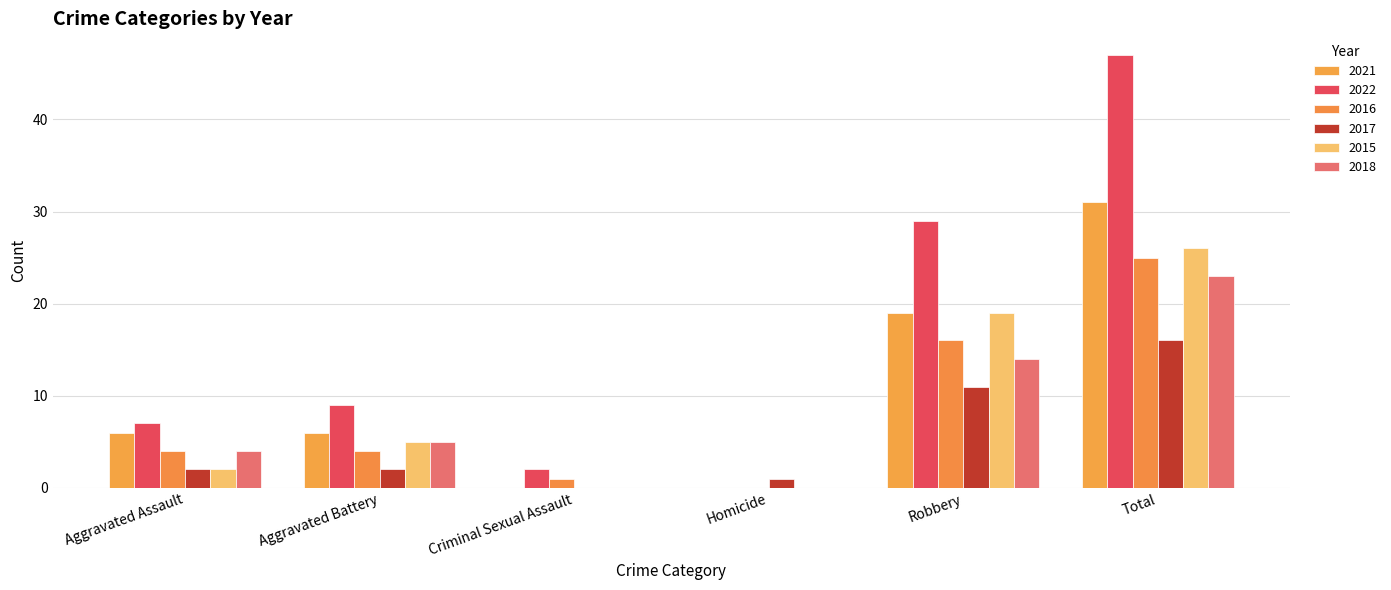

What is the label of the 6th bar from the left?

Total